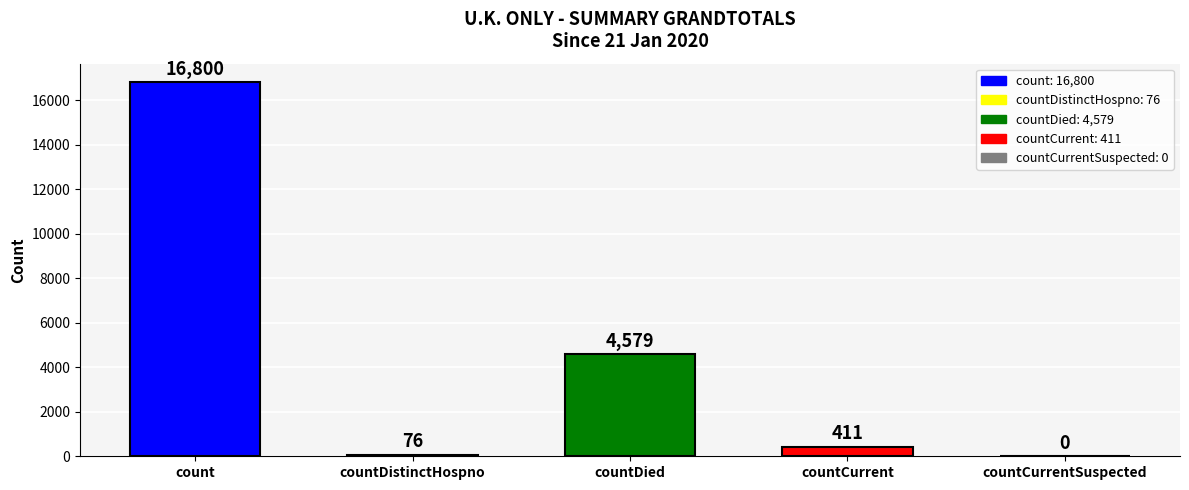

True or false: the data shows 7189 at count.

False